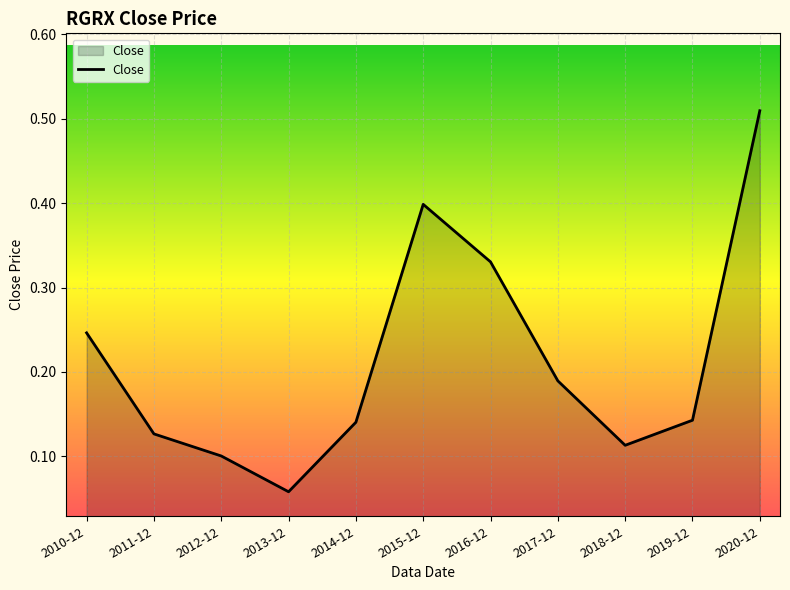

What is the change in value from 2013-12 to 2017-12?

+0.1